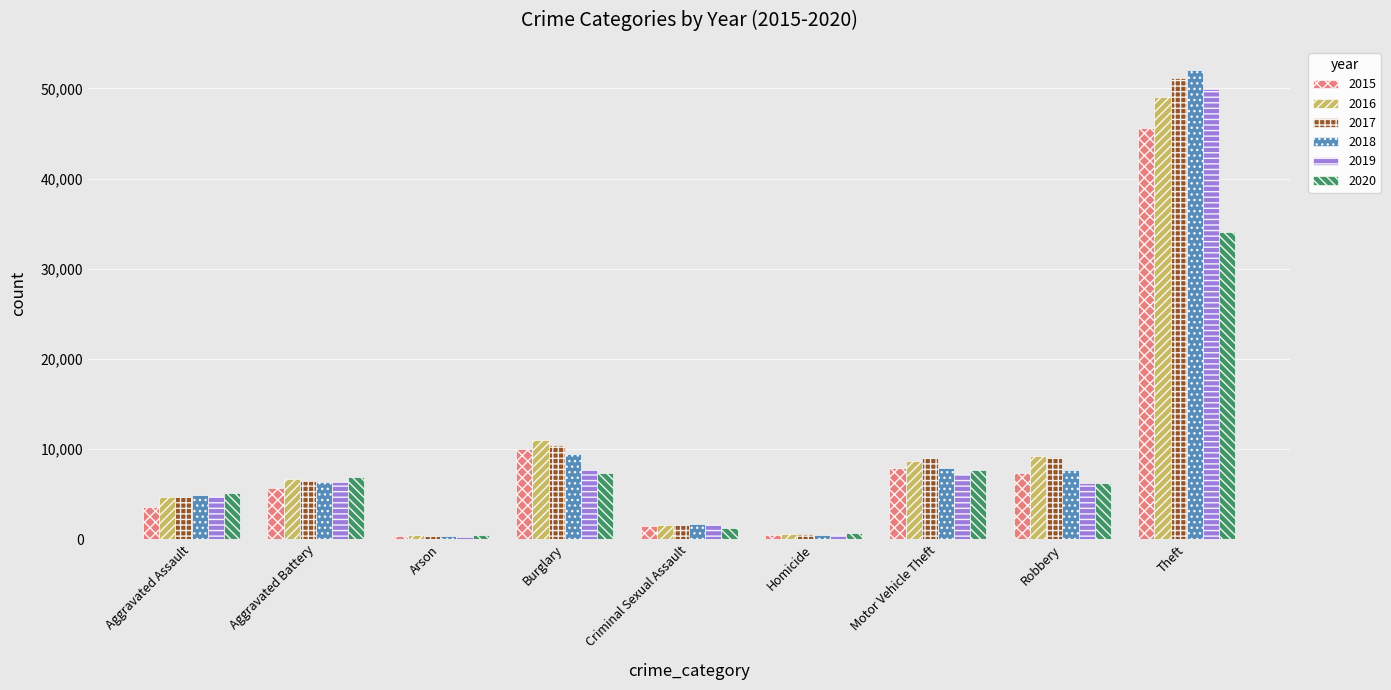

At how many categories does at least one series exceed 40088?

1